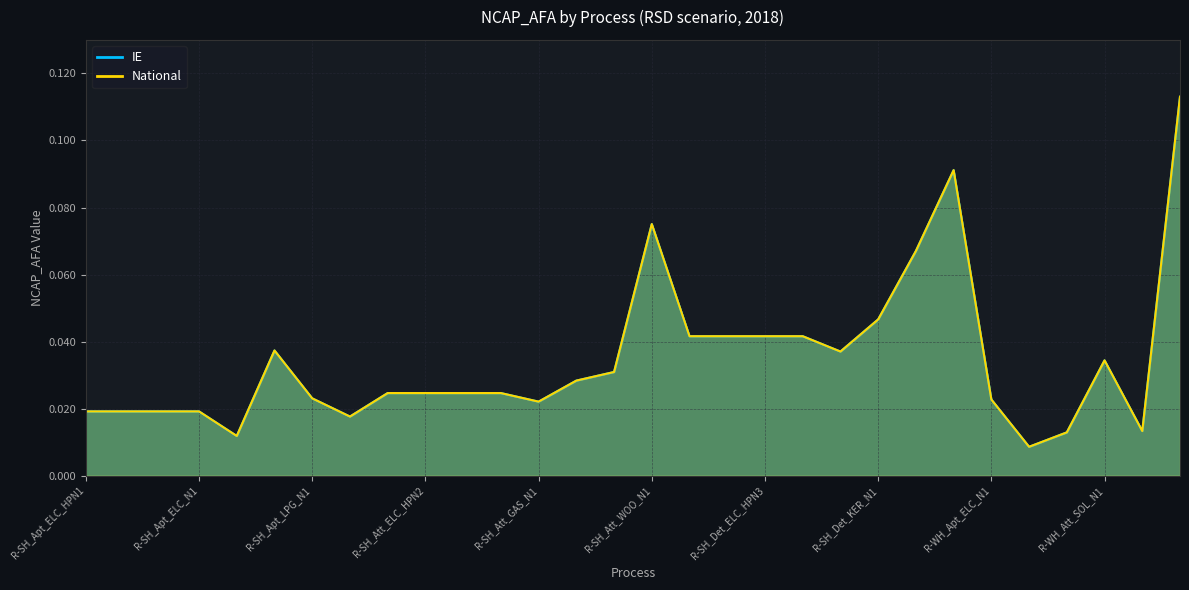

What position from the left is R-SH_Att_WOO_N1?

16